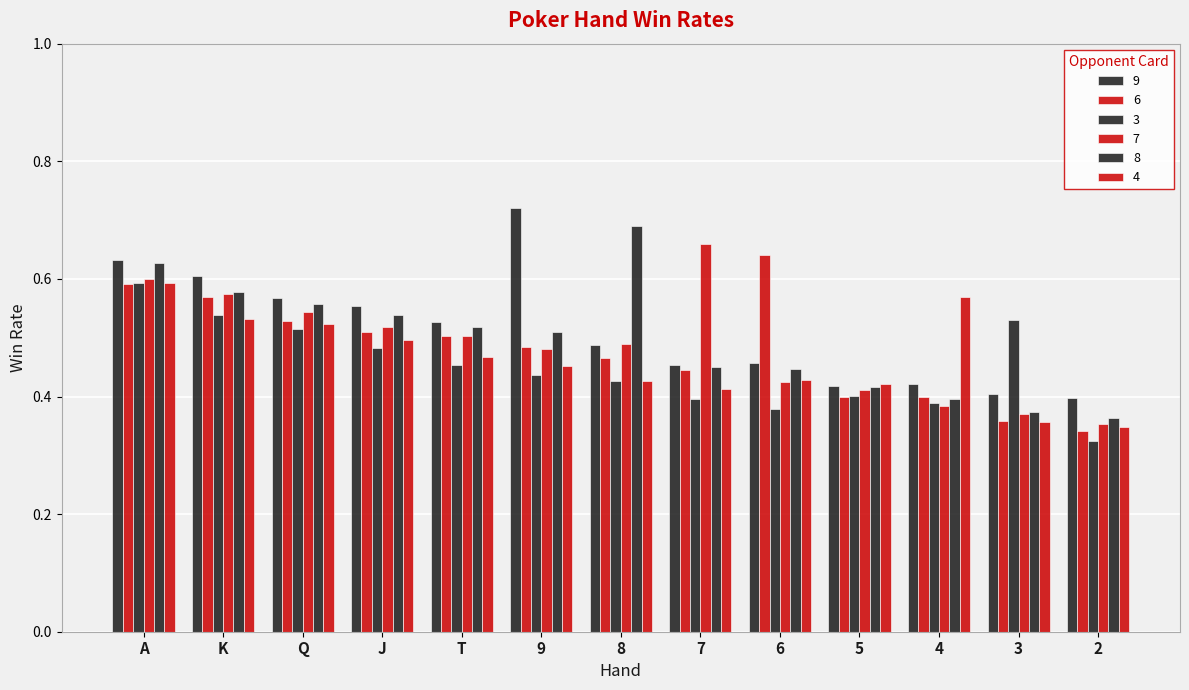

Is the value of 4 at 5 greater than the value of 6 at J?

No